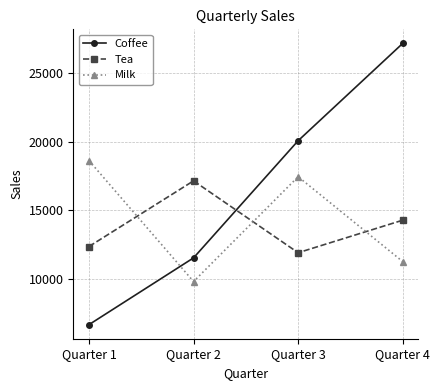

Which series has the widest spread of values?

Coffee